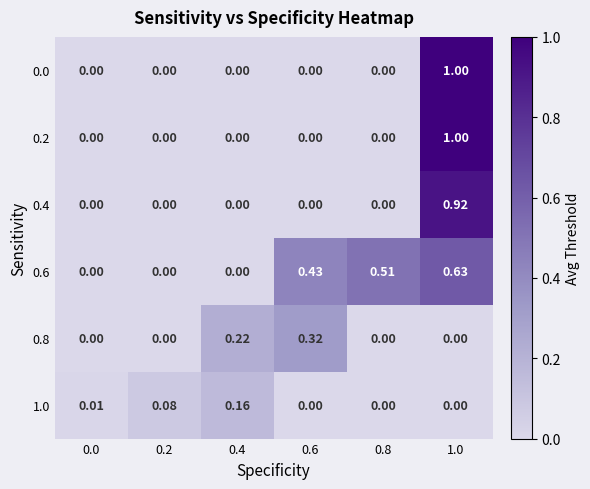

What is the difference between the highest and lowest values at 1.0?

1.0